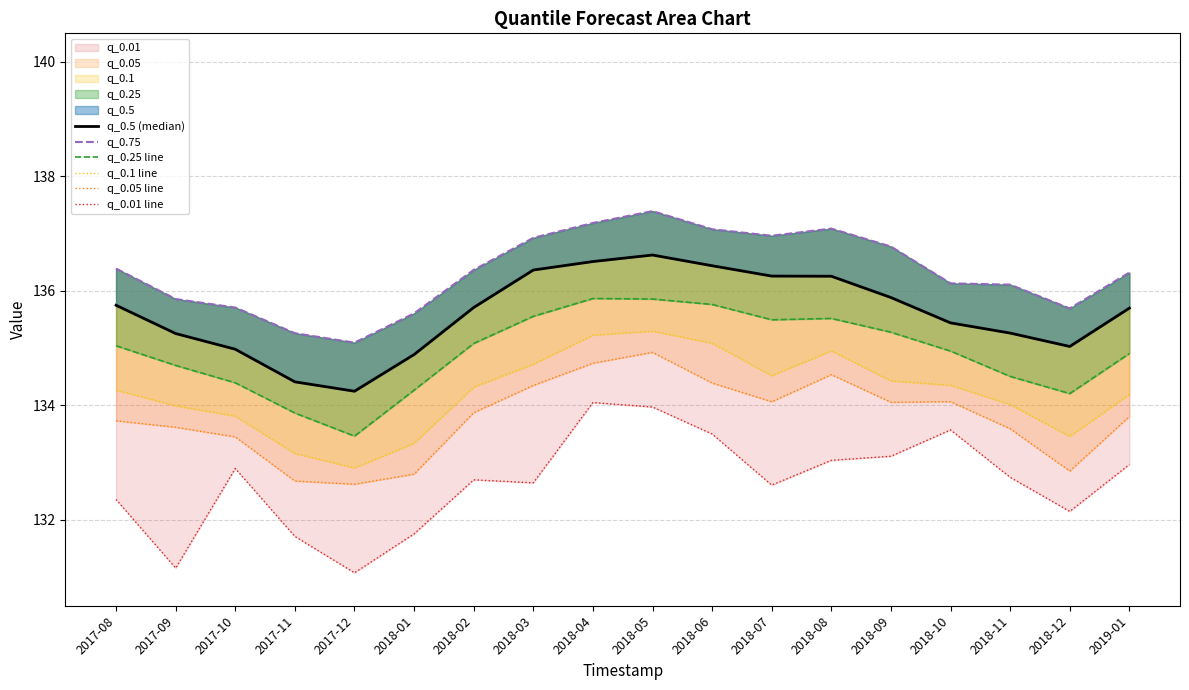

True or false: q_0.01 line and q_0.75 cross at least once.

False